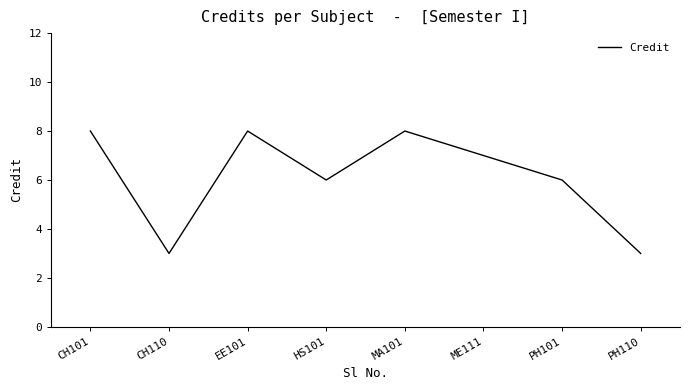

What is the difference between the values at HS101 and CH101?

2